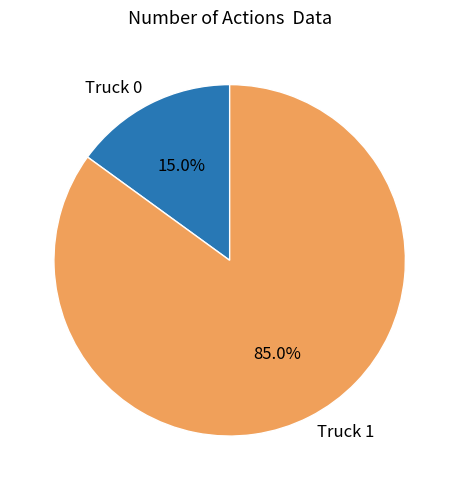

Rank the categories by value from highest to lowest.

Truck 1, Truck 0